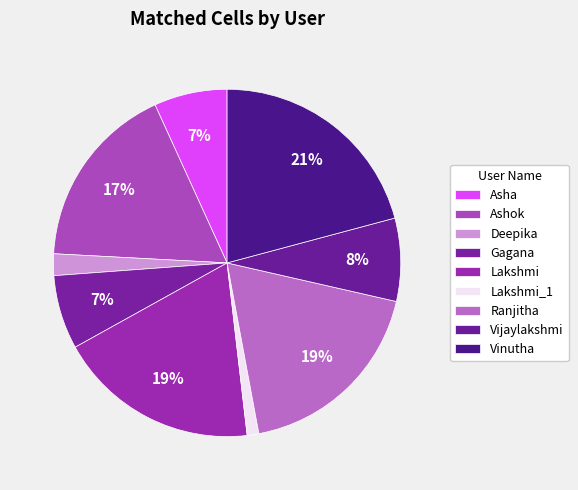

How many slices are in this pie chart?

9